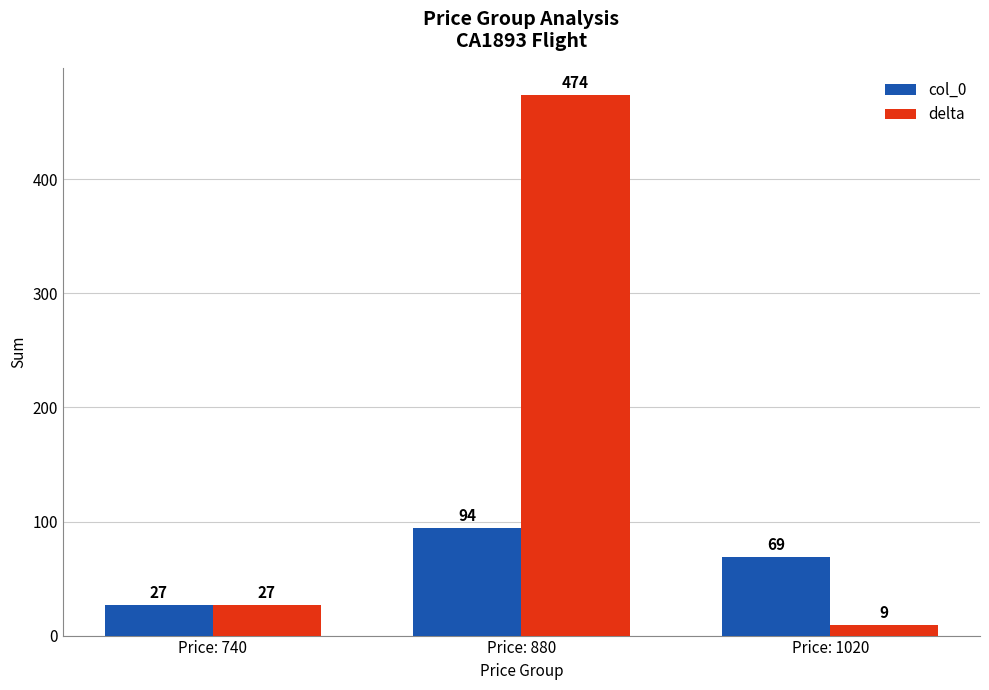

How many groups of bars are there?

3